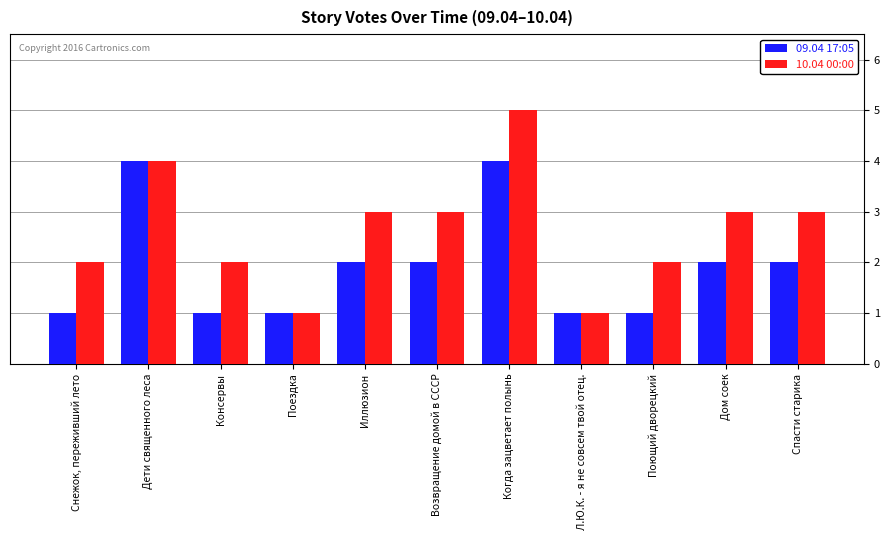

Reading left to right, what are all the values shown in this chart?

09.04 17:05: Снежок, переживший лето=1	Дети священного леса=4	Консервы=1	Поездка=1	Иллюзион=2	Возвращение домой в СССР=2	Когда зацветает полынь=4	Л.Ю.К. - я не совсем твой отец.=1	Поющий дворецкий=1	Дом соек=2	Спасти старика=2
10.04 00:00: Снежок, переживший лето=2	Дети священного леса=4	Консервы=2	Поездка=1	Иллюзион=3	Возвращение домой в СССР=3	Когда зацветает полынь=5	Л.Ю.К. - я не совсем твой отец.=1	Поющий дворецкий=2	Дом соек=3	Спасти старика=3